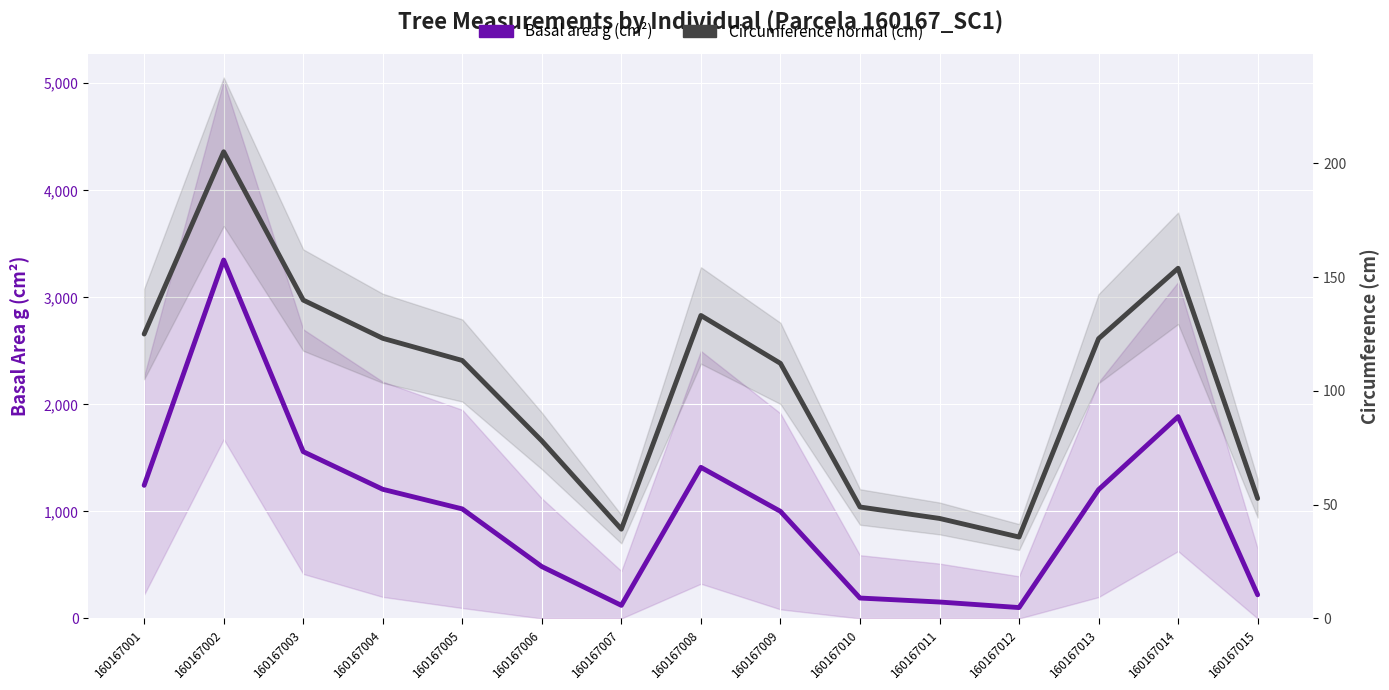

Reading right to left, list all the values displayed in this chart.

Basal area g (cm²): 160167015=221.7	160167014=1885.7	160167013=1203.8	160167012=102.1	160167011=153.9	160167010=191.1	160167009=1001.0	160167008=1412.0	160167007=122.7	160167006=485.0	160167005=1023.5	160167004=1206.9	160167003=1558.8	160167002=3349.0	160167001=1244.1
Circumference (cm): 160167015=52.8	160167014=153.9	160167013=123.0	160167012=35.8	160167011=44.0	160167010=49.0	160167009=112.2	160167008=133.2	160167007=39.3	160167006=78.1	160167005=113.4	160167004=123.2	160167003=140.0	160167002=205.2	160167001=125.0